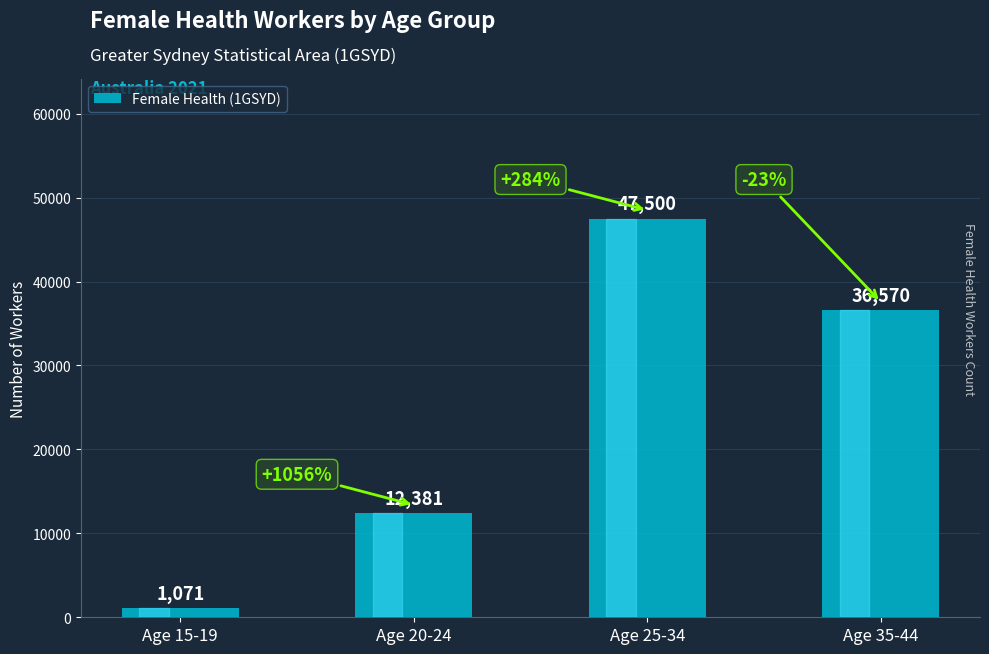

Between Age 35-44 and Age 20-24, which is larger?

Age 35-44